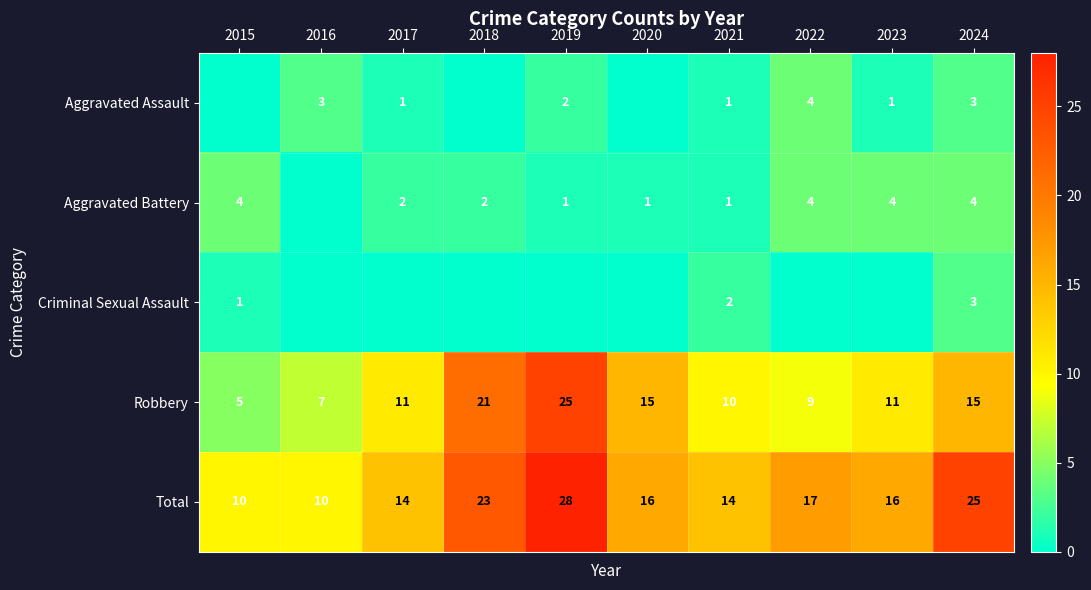

Which series has the largest total across all categories?

Total